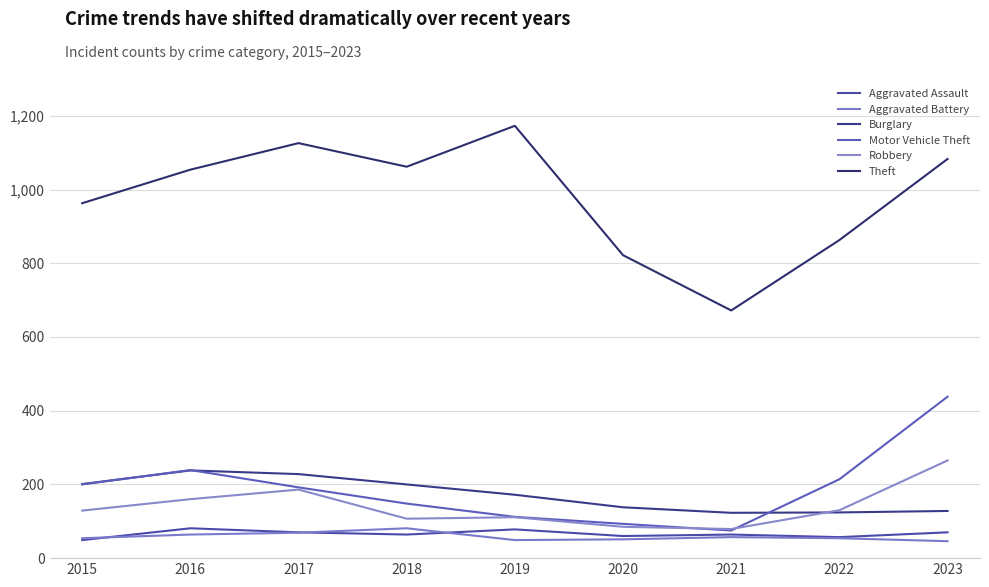

The value of Theft at 2019 is 633. True or false?

False